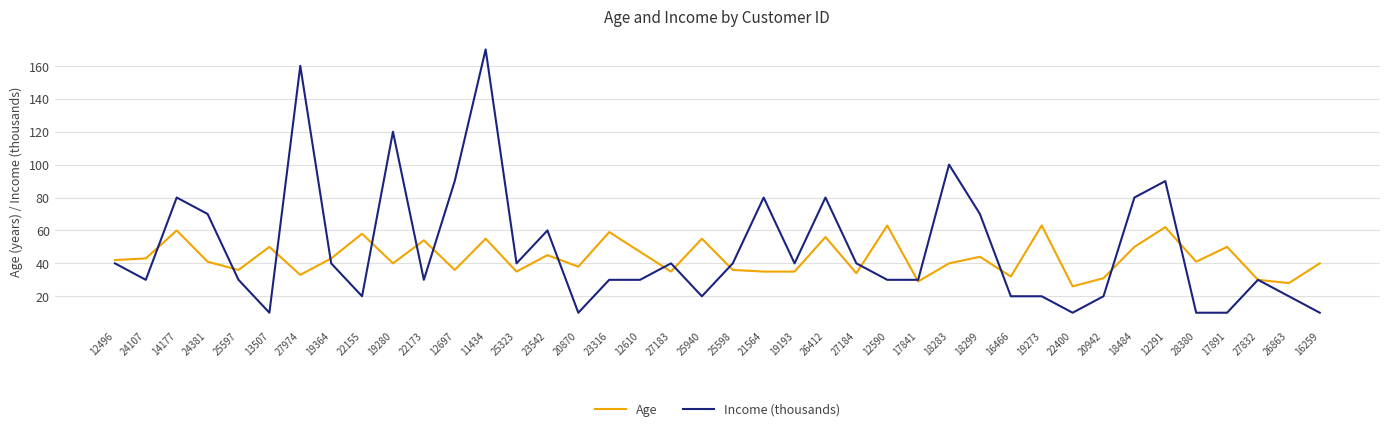

How many values in the Income (thousands) series are below 40?

20